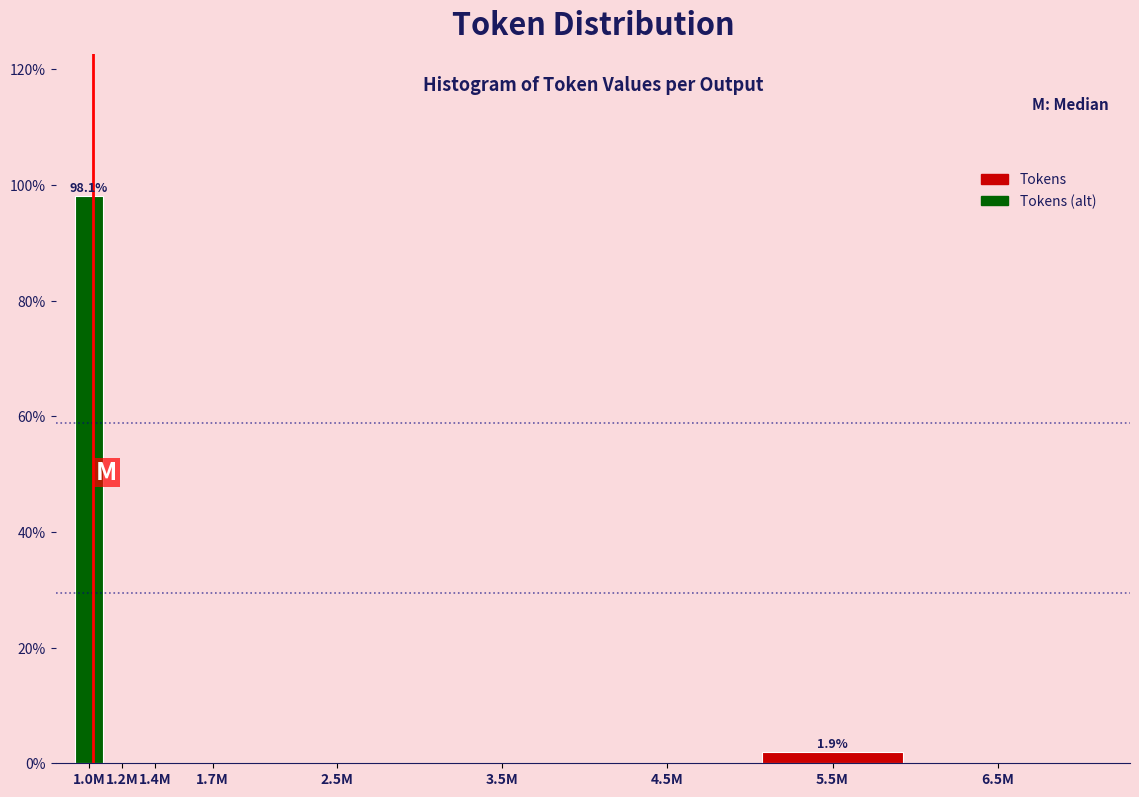

Reading left to right, transcribe all the data shown in this chart.

1.0M=98.1	1.2M=0.0	1.4M=0.0	1.7M=0.0	2.5M=0.0	3.5M=0.0	4.5M=0.0	5.5M=1.9	6.5M=0.0